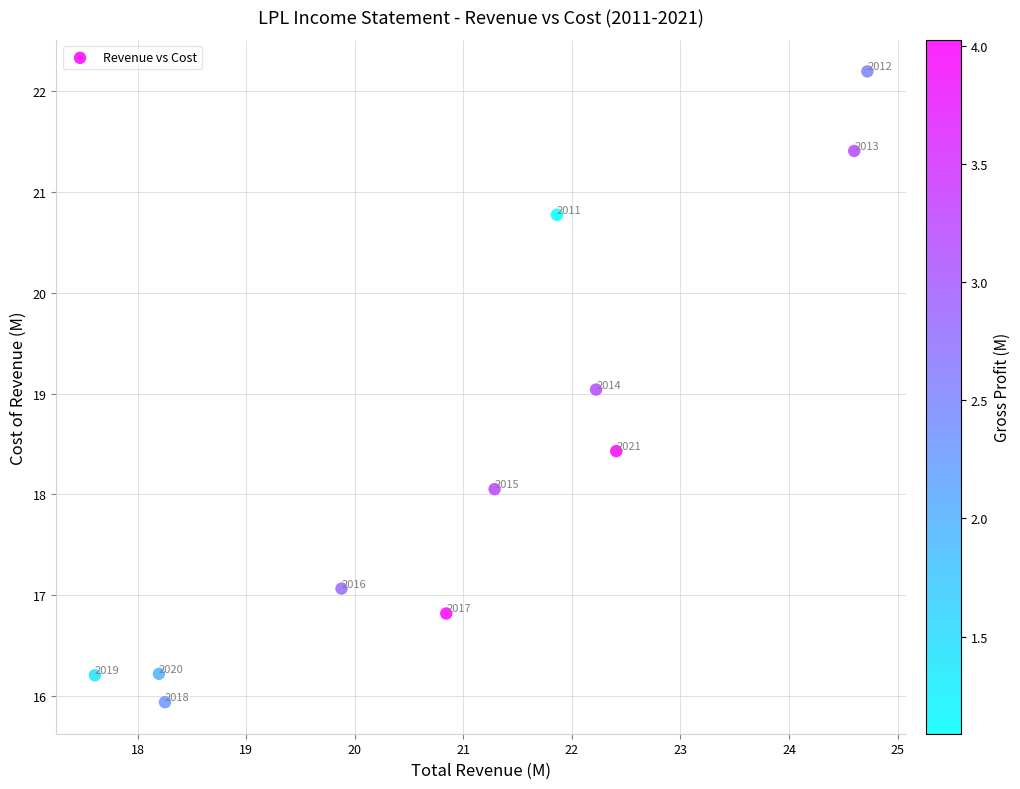

What Y value in the scatter plot is closest to 19?

19.0